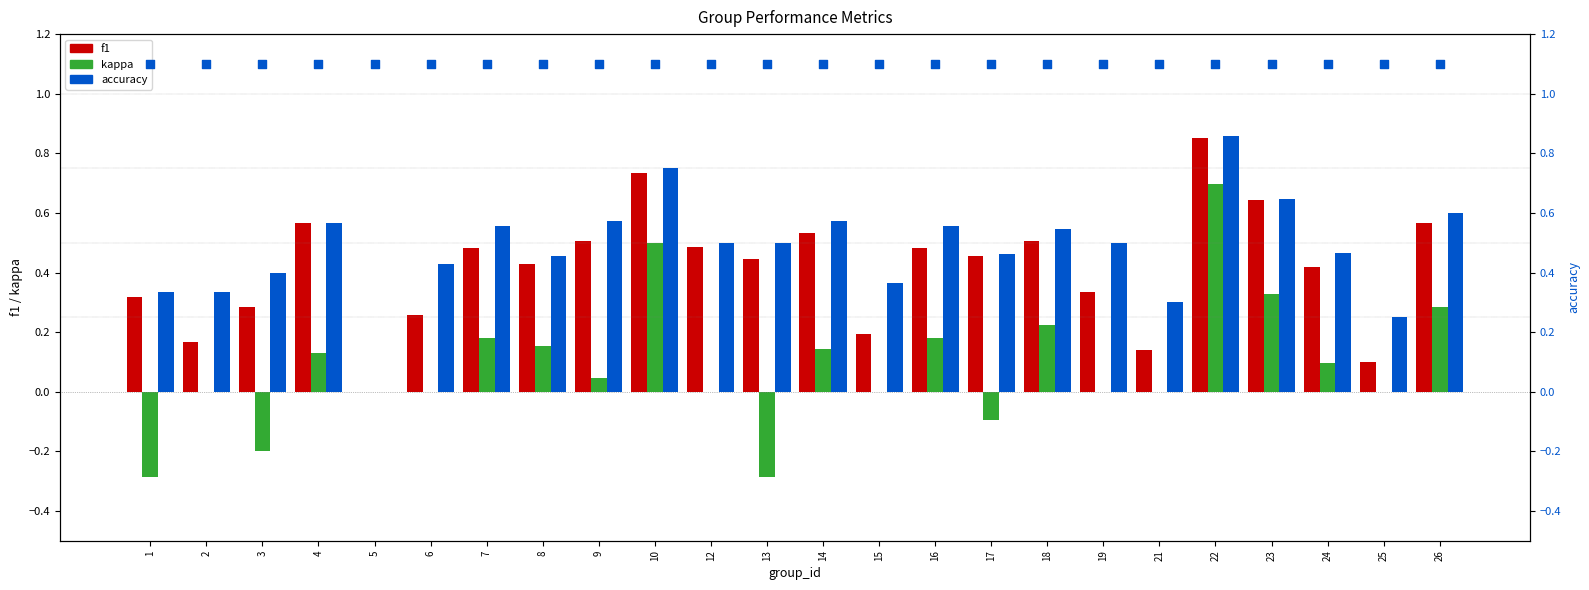

Which series has the largest total across all categories?

accuracy